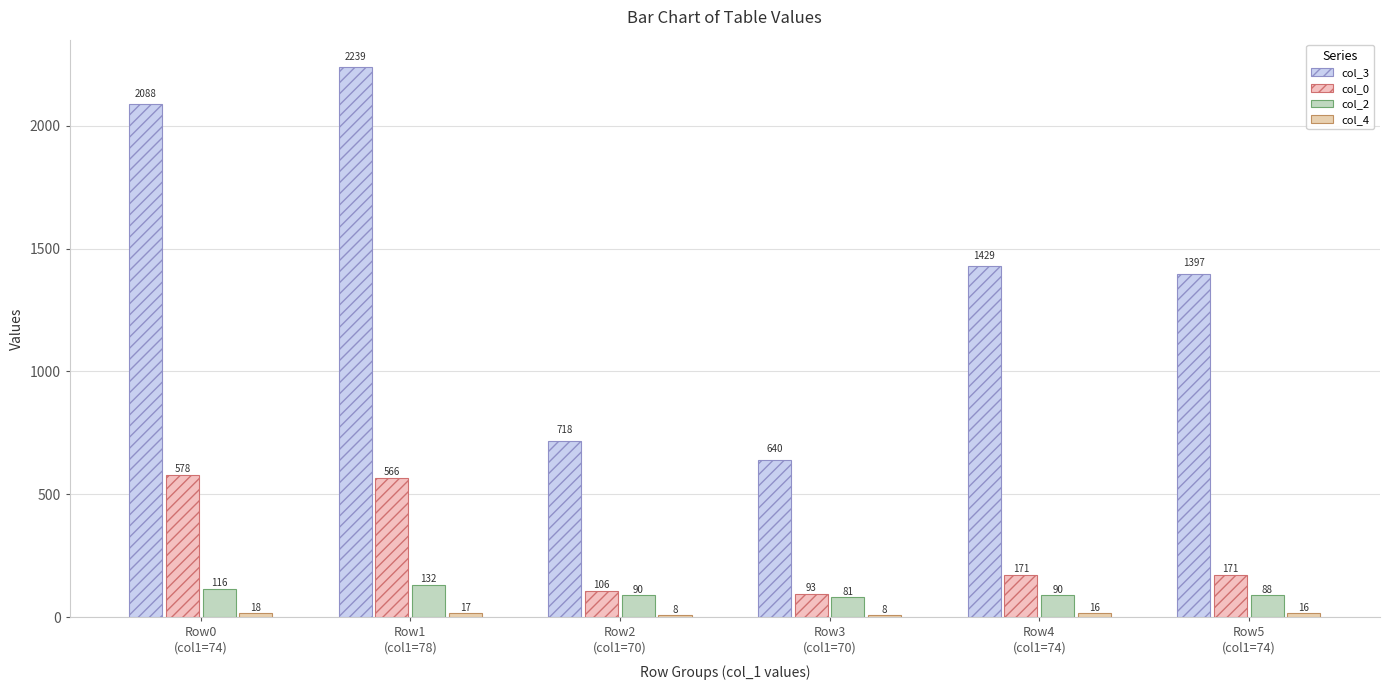

Count the number of data series in this chart.

4